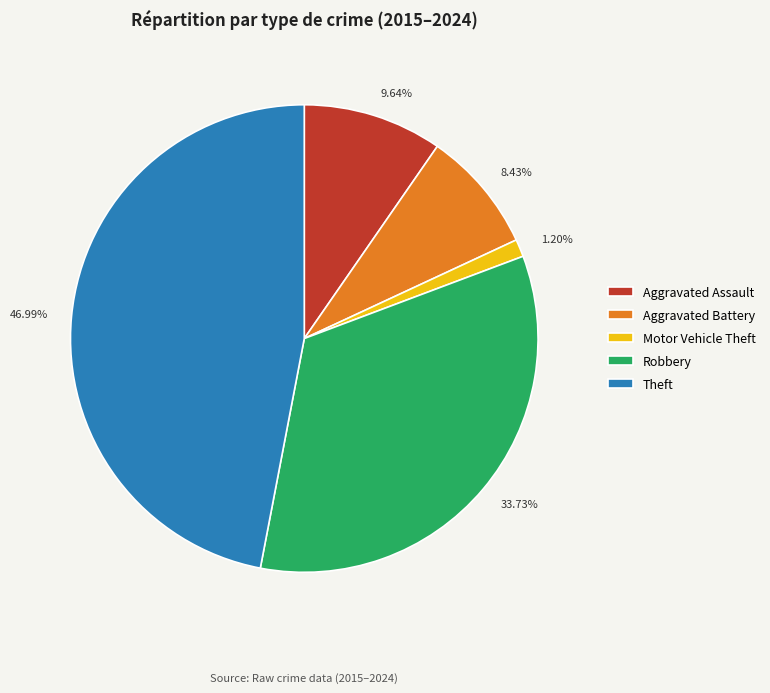

To the nearest percent, what percentage of the pie is Motor Vehicle Theft?

1%